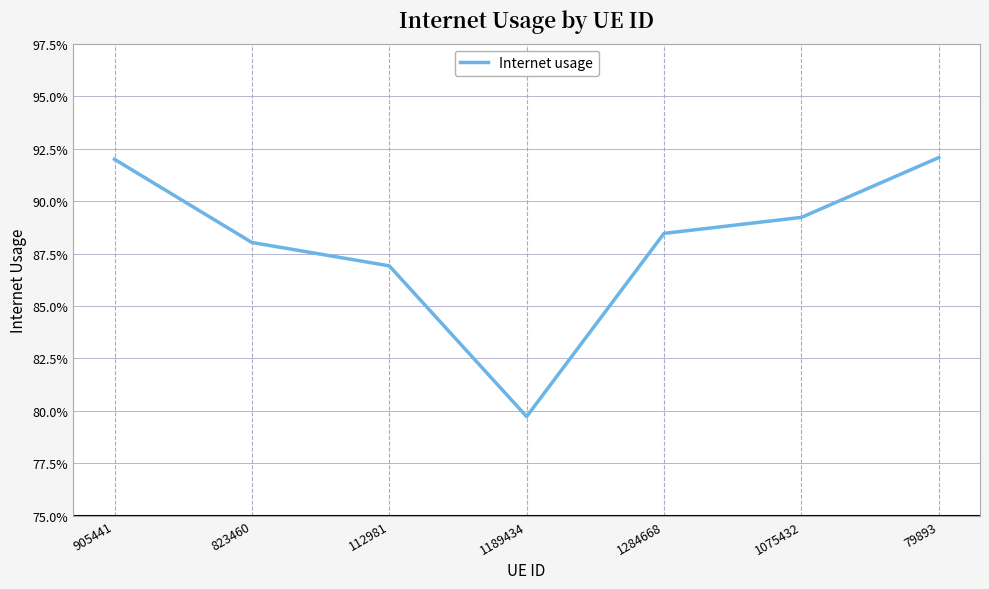

Rank the categories by value from lowest to highest.

1189434, 112981, 823460, 1284668, 1075432, 905441, 79893